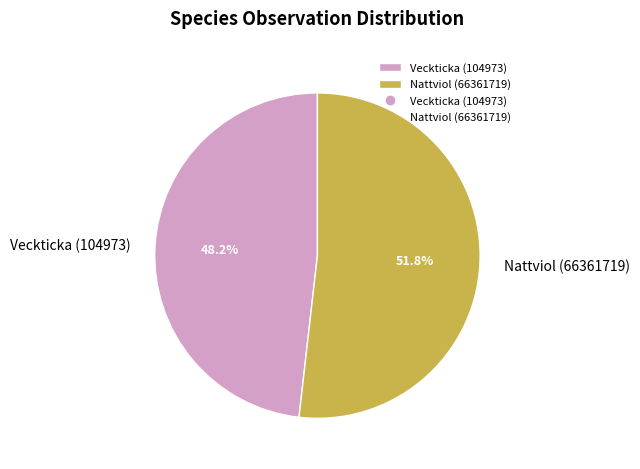

To the nearest percent, what is the difference between the Veckticka (104973) and Nattviol (66361719) slice percentages?

4%